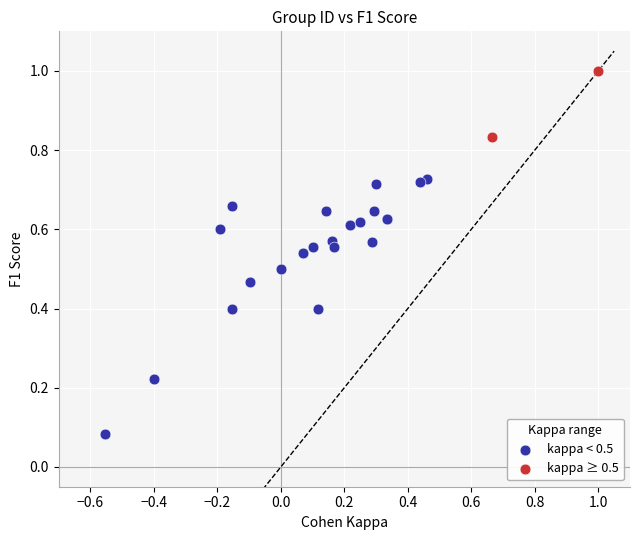

What are all the series names shown in the legend?

kappa < 0.5, kappa ≥ 0.5